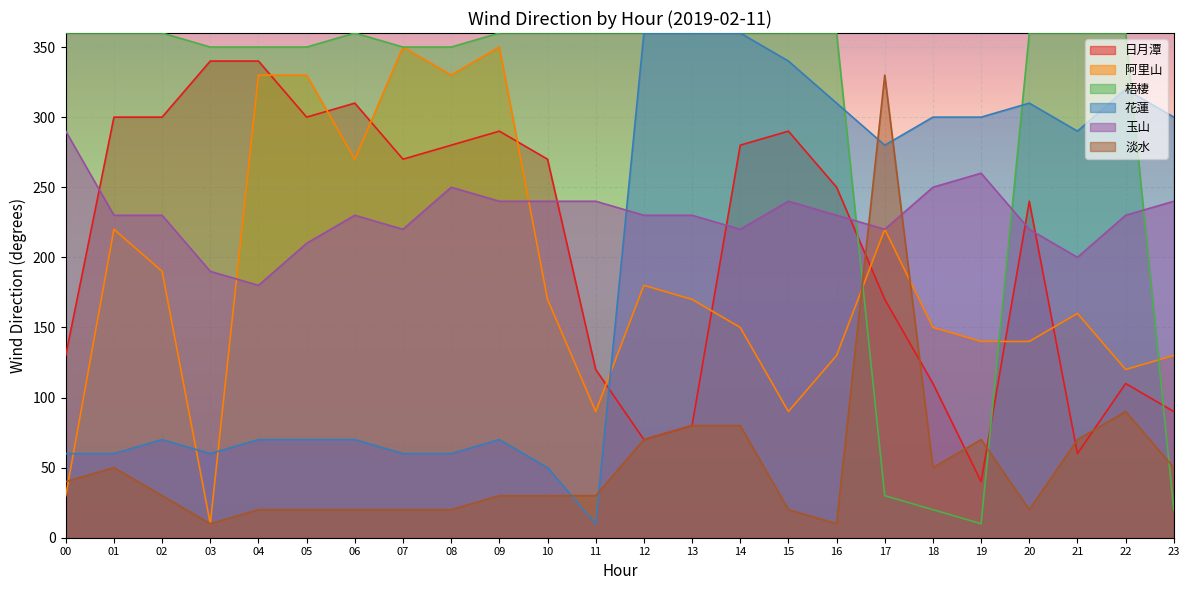

What are all the series names shown in the legend?

日月潭, 阿里山, 梧棲, 花蓮, 玉山, 淡水